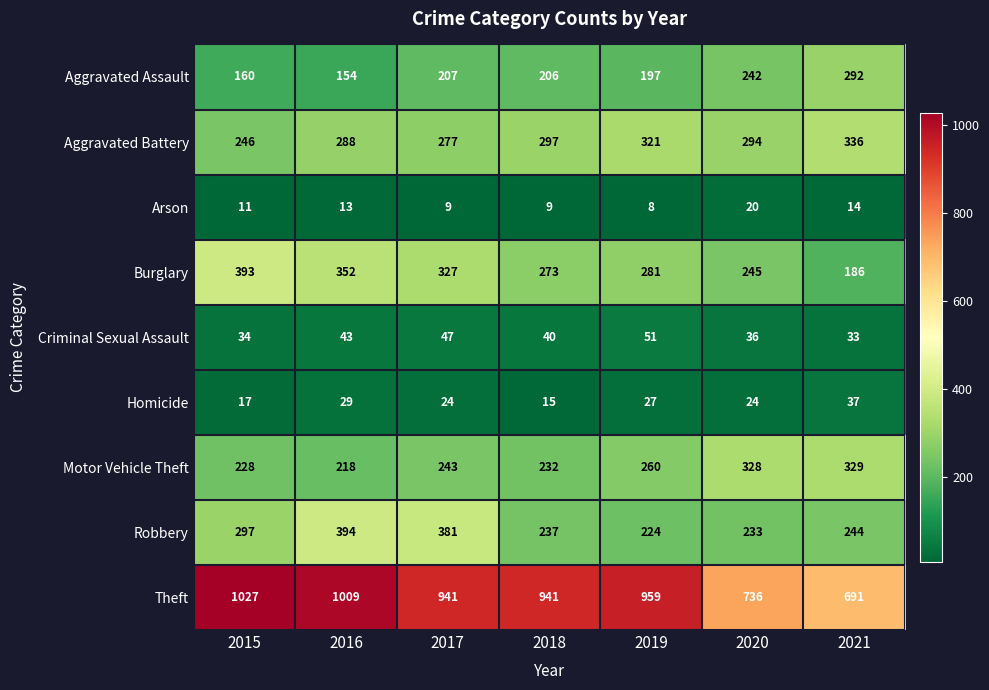

The value of Aggravated Battery at 2020 is 294. True or false?

True